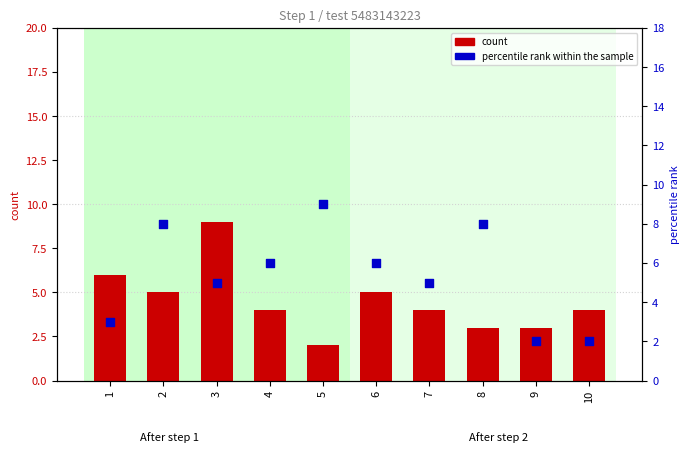

Which series has the widest spread of Y values?

count